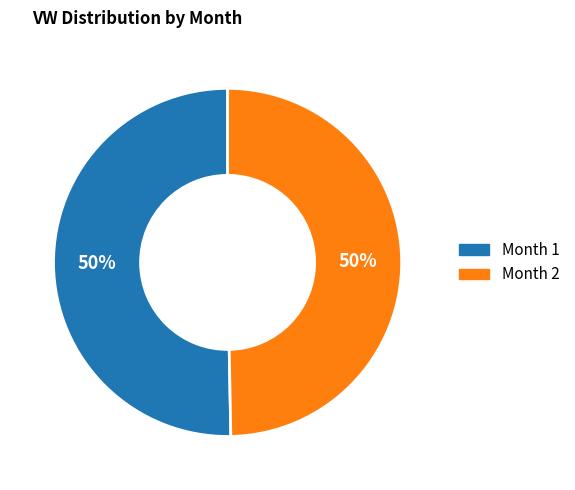

To the nearest percent, what is the average slice percentage?

50%